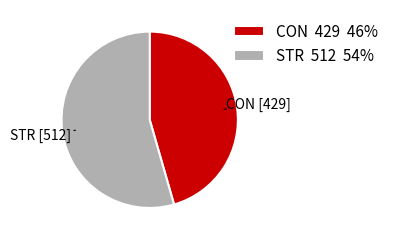

Which category has the biggest portion of the pie?

STR